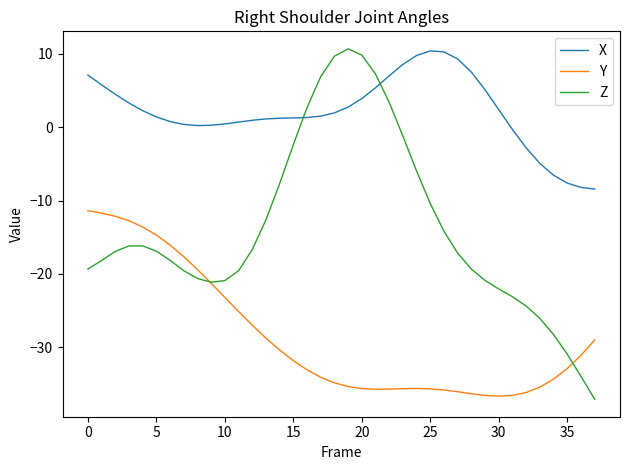

What is the lowest value of the Y series?

-36.7